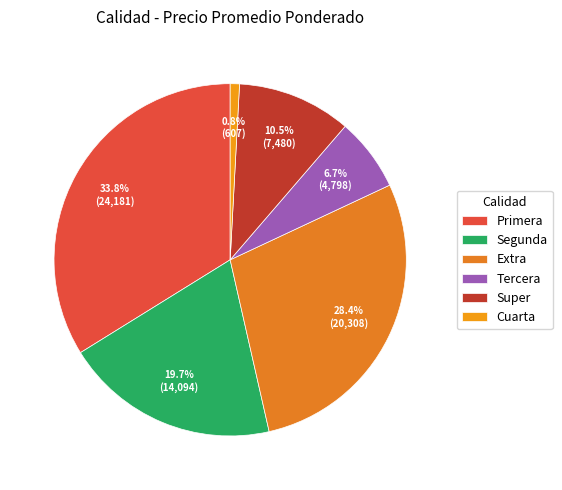

Is there a majority slice in this chart?

No